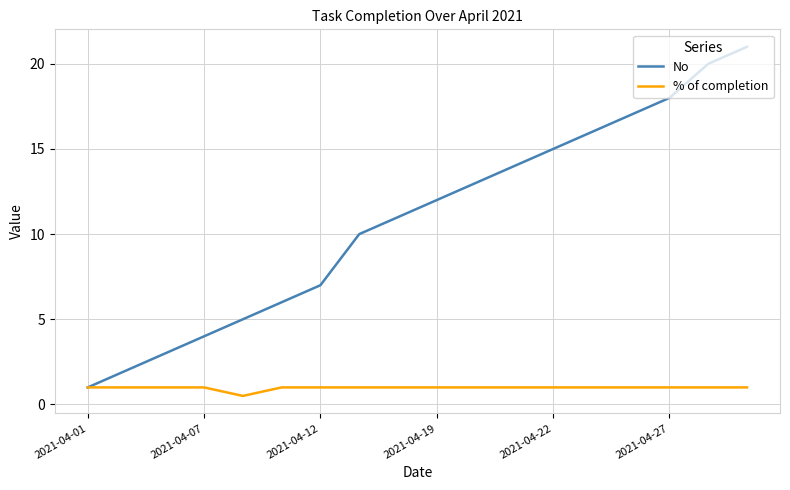

What is the sum of all No values?

195.0